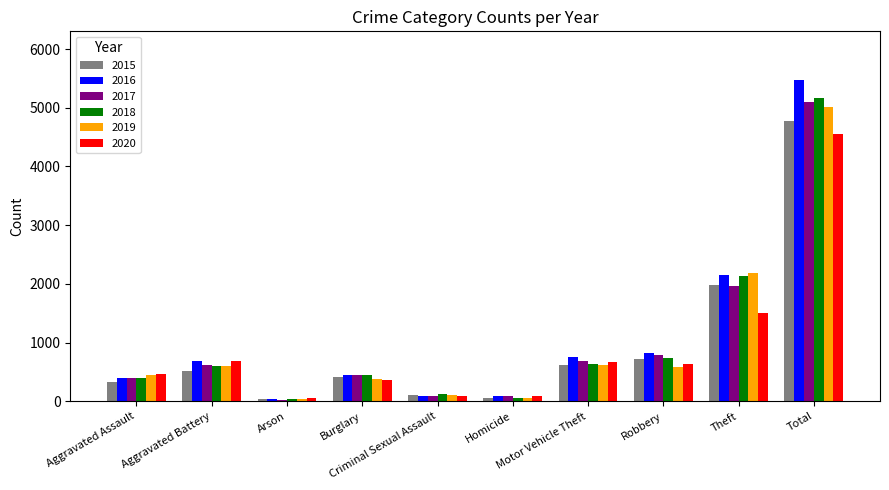

Reading left to right, list all the values displayed in this chart.

2015: 323	515	35	421	105	50	614	726	1981	4770
2016: 402	691	40	451	87	87	756	819	2148	5481
2017: 396	623	23	453	91	82	680	780	1968	5096
2018: 392	600	37	443	123	56	631	741	2140	5163
2019: 452	608	32	383	102	53	611	577	2190	5008
2020: 466	686	55	357	89	81	673	637	1512	4556